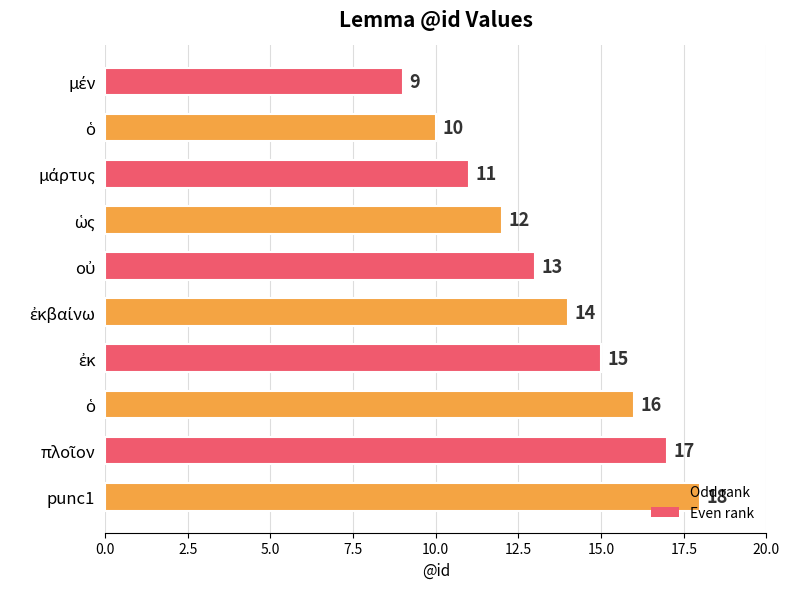

How many series are shown in this chart?

1